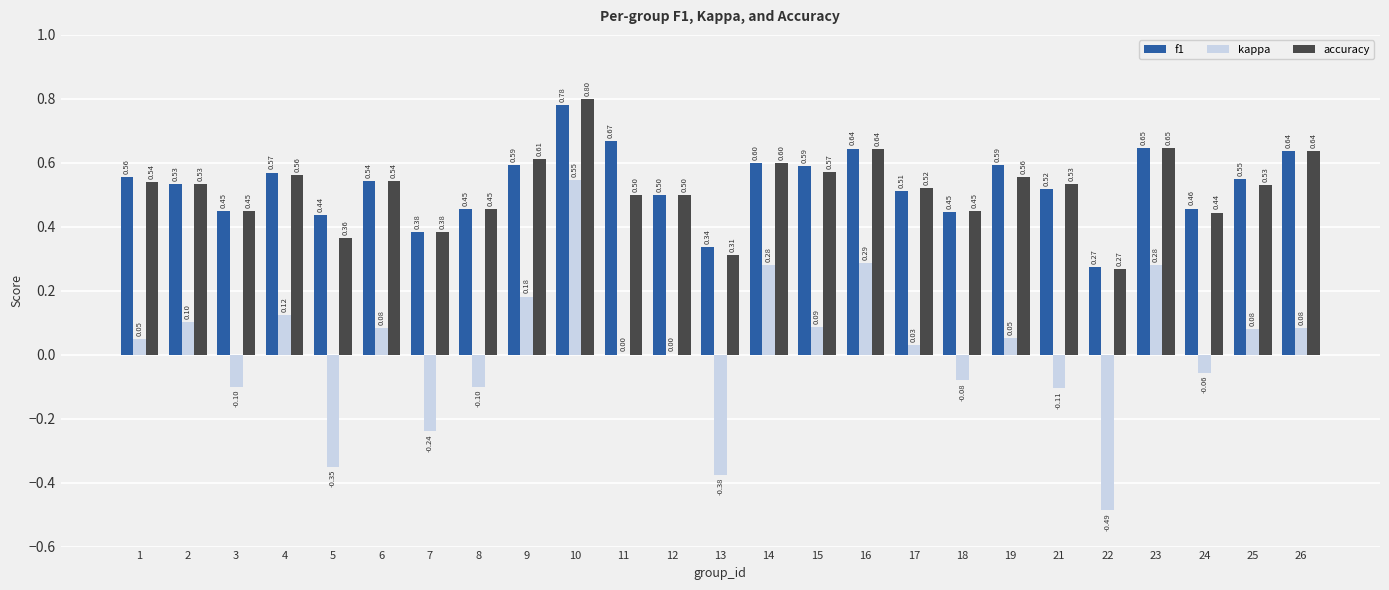

Which series has the largest total across all categories?

f1